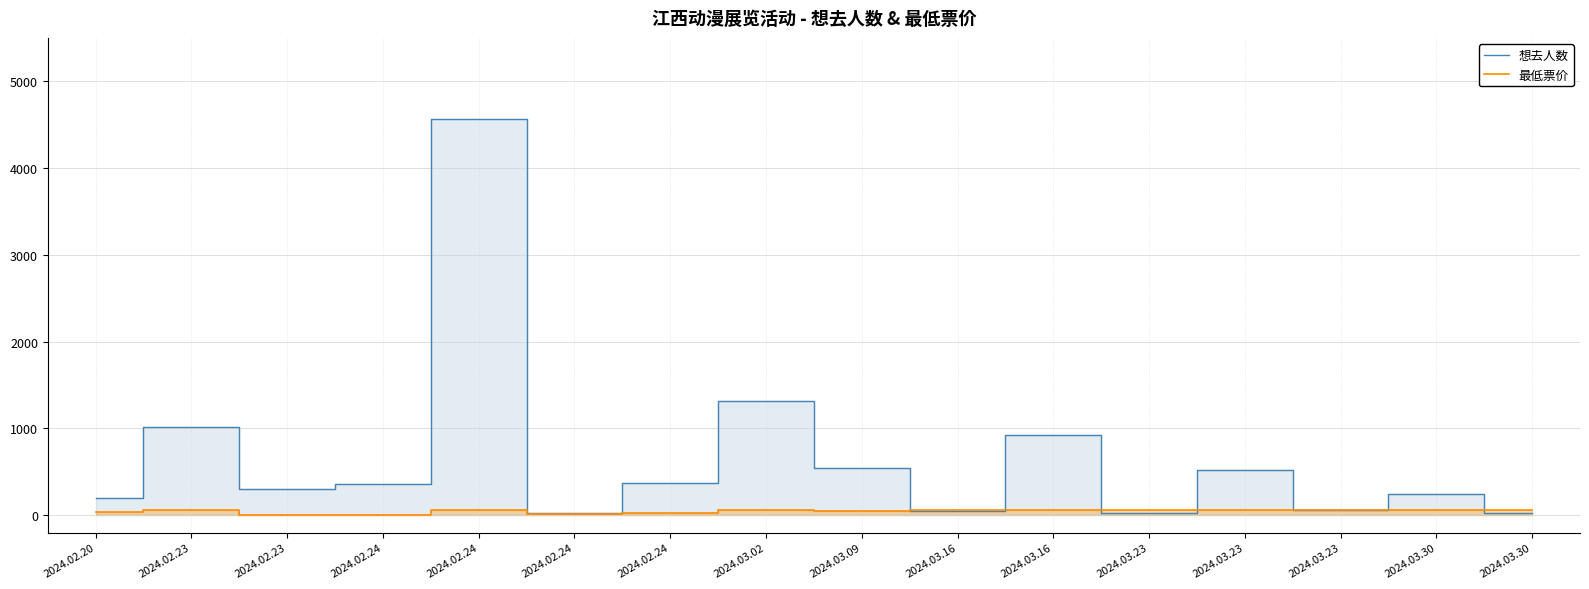

What value does the 最低票价 series have at 2024.03.23, to the nearest 5?

60